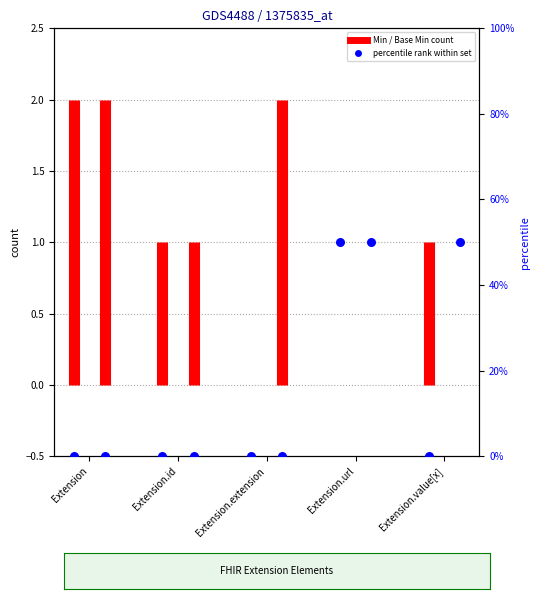

At which category is the sum across all series the highest?

Extension.url